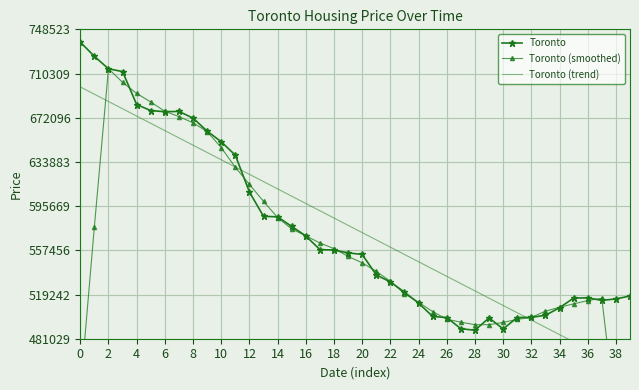

What is the average value of the Toronto (smoothed) series?

557162.0